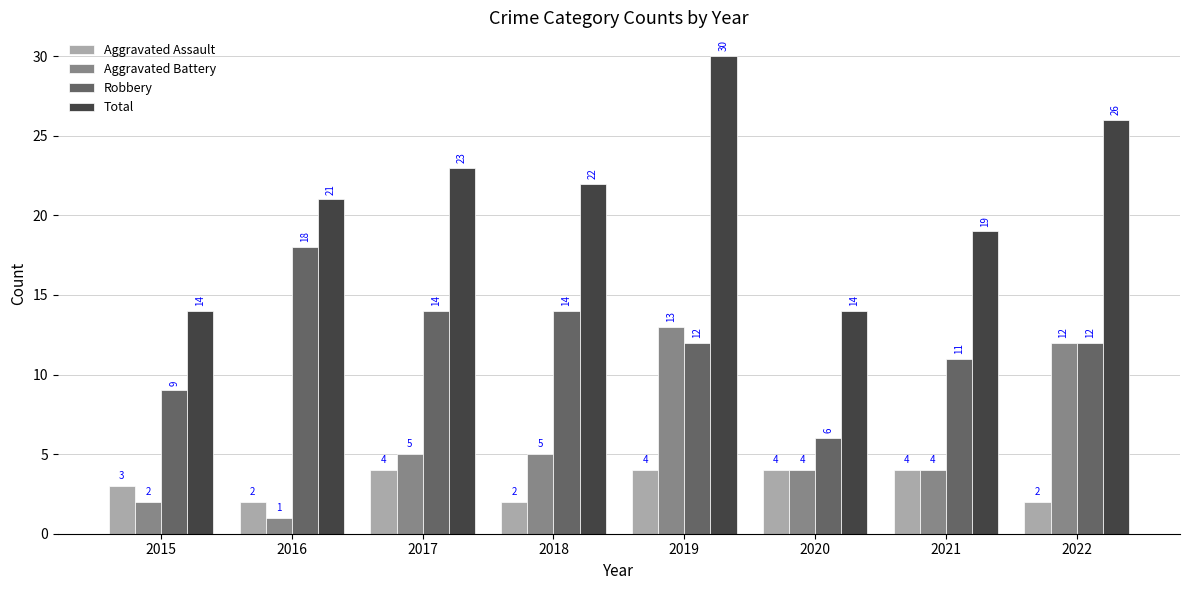

What is the sum of all Aggravated Battery values?

46